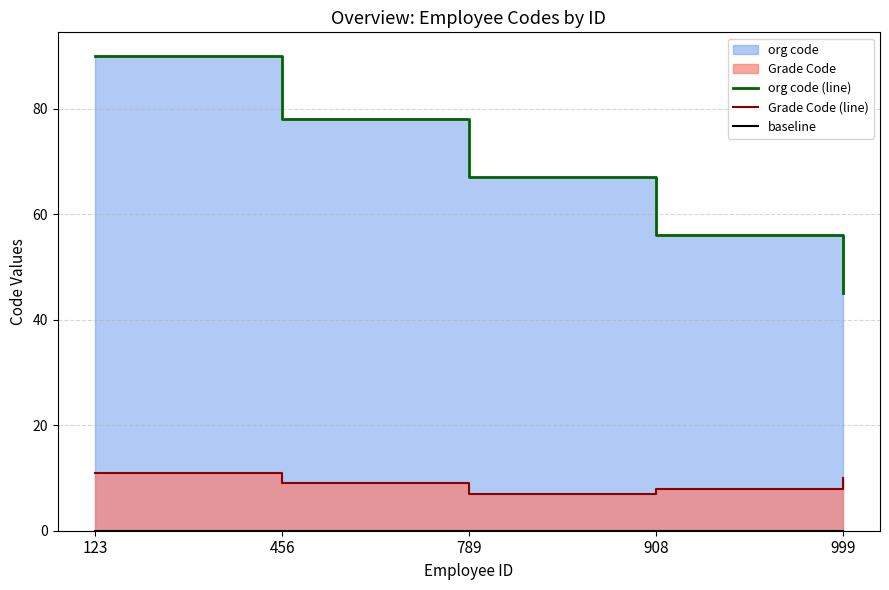

In Grade Code (line), how many points are lower than both neighbors (excluding endpoints)?

1